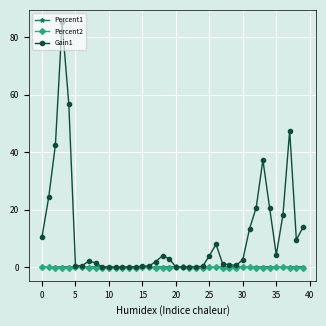

What is the sum of all Percent2 values?

-5.5